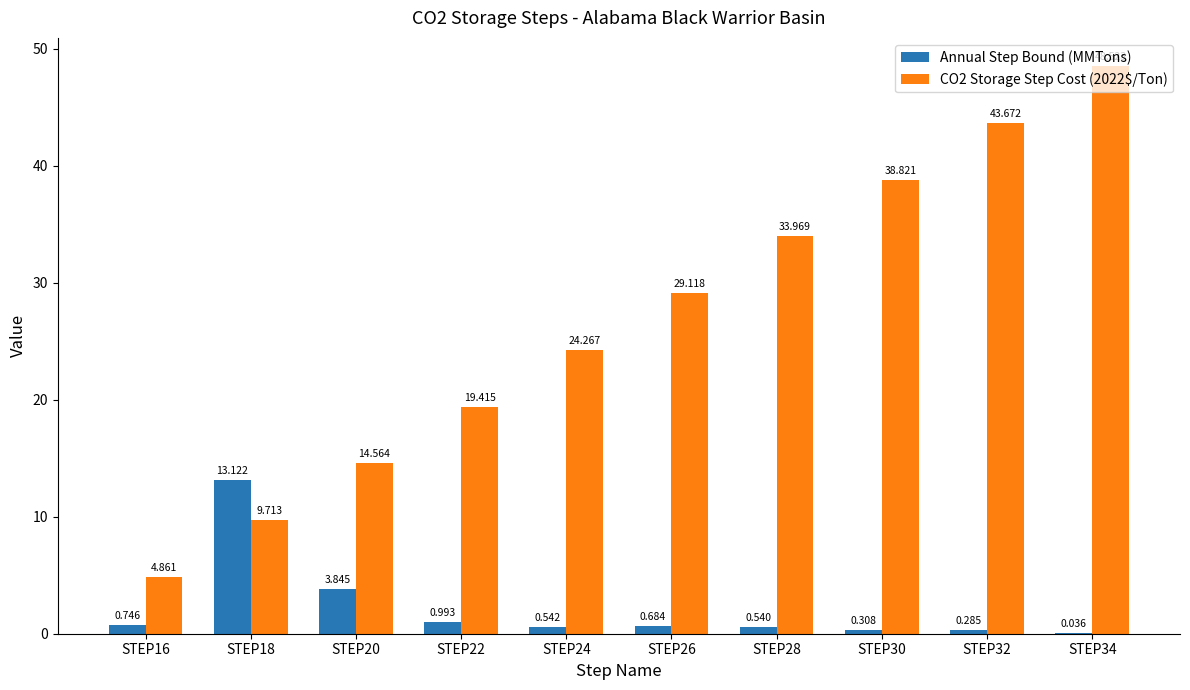

Is the value of CO2 Storage Step Cost (2022$/Ton) at STEP22 greater than the value of Annual Step Bound (MMTons) at STEP18?

Yes